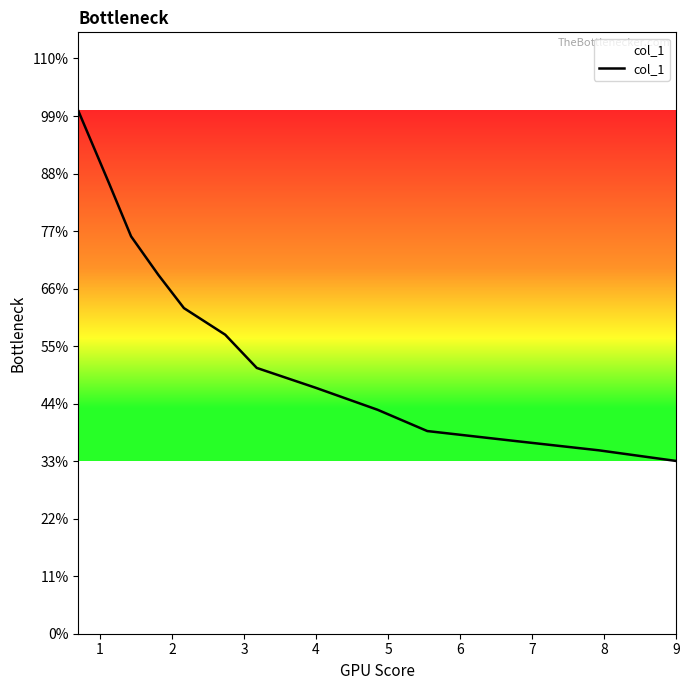

Does the chart display data point markers on the line(s)?

No